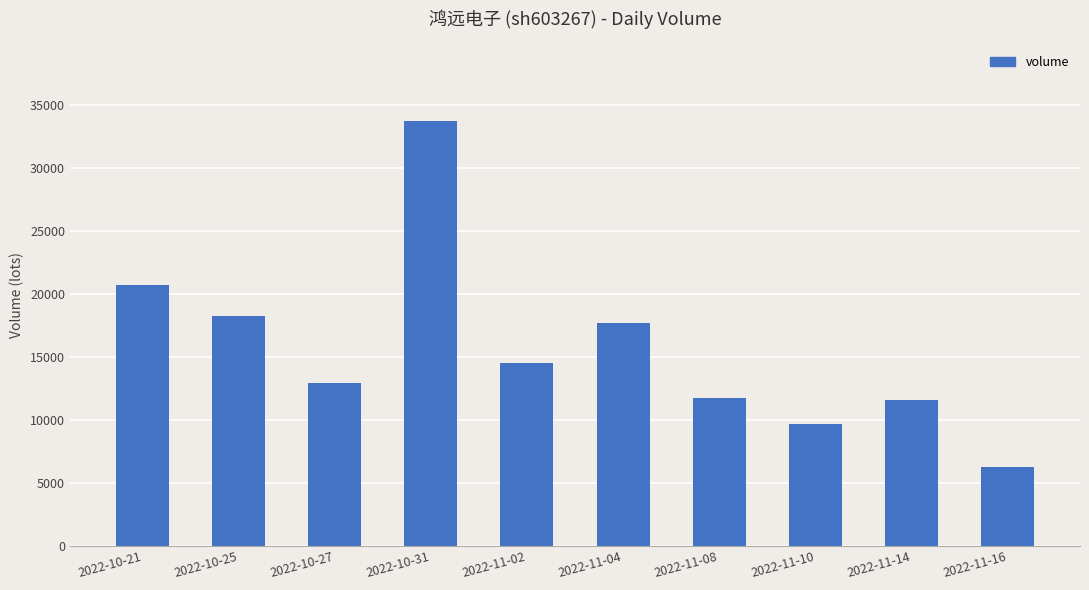

The value at 2022-10-21 is 31550. True or false?

False